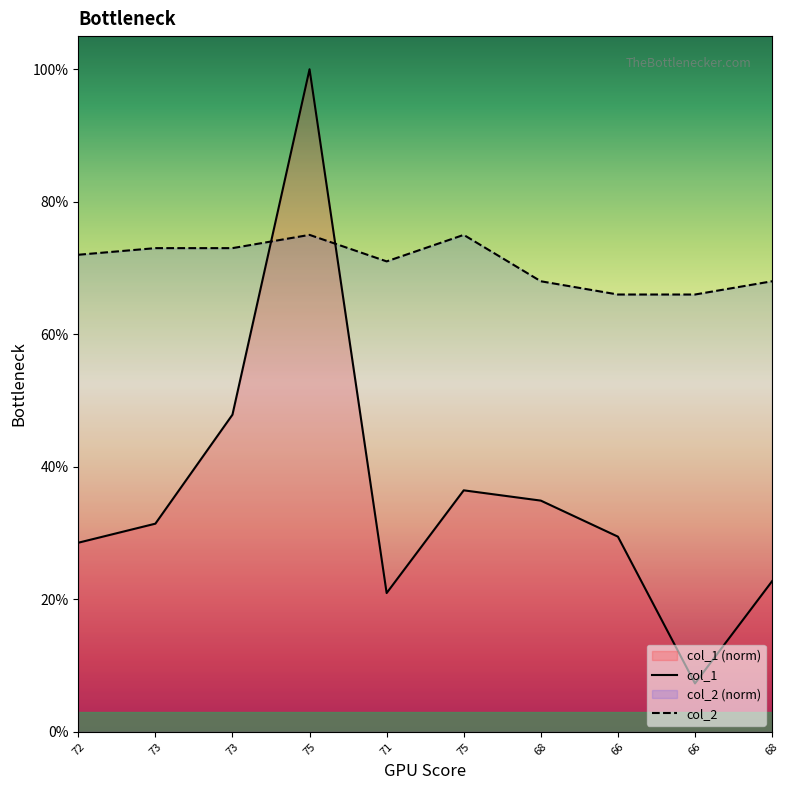

Which label corresponds to the largest value in the chart?

75